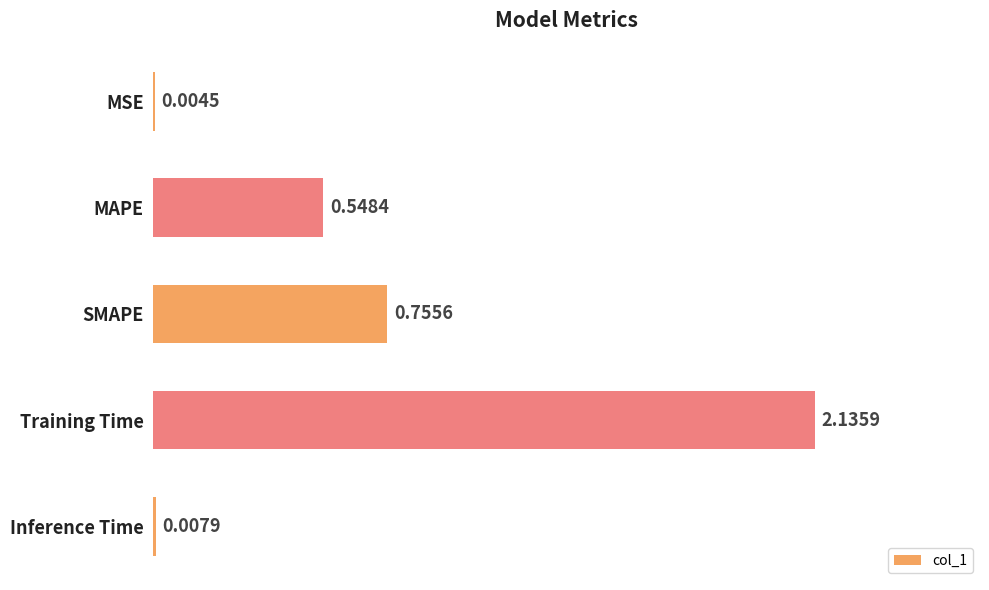

Where is the data nearest to the value 1?

SMAPE